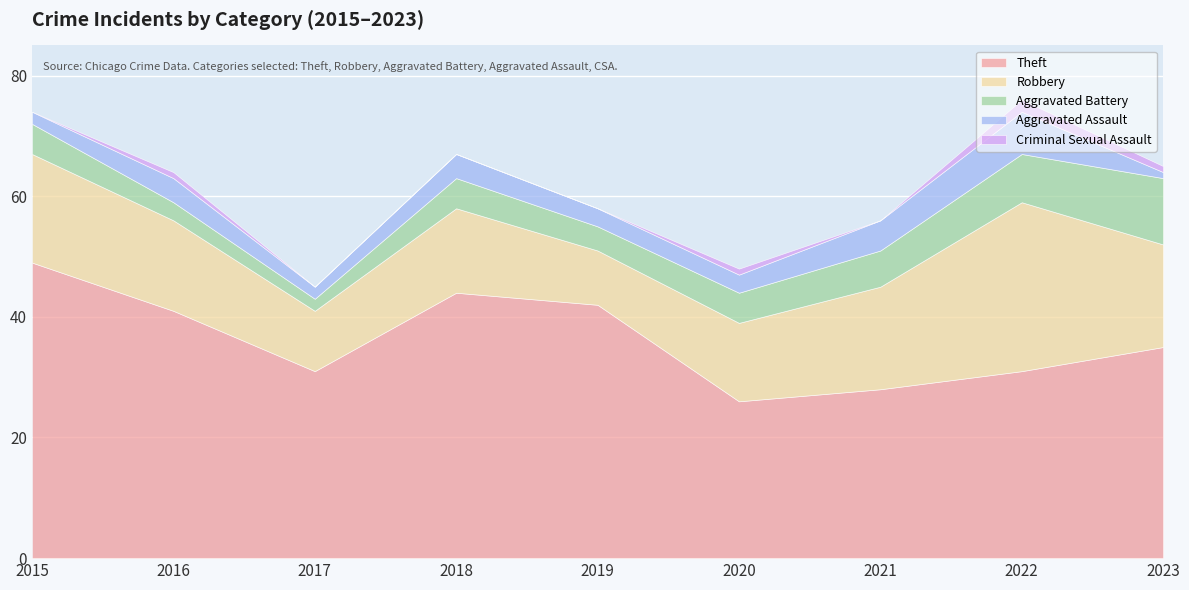

What is the maximum value for Theft?

49